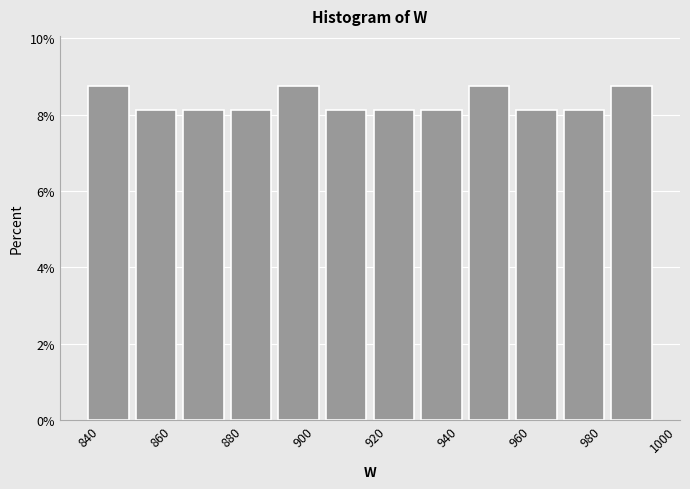

Reading left to right, transcribe this chart: for each bar, give the range it covers on the x-axis and its height. Neither the bar edges nor the heights are printed on the chart, so give them approximately, as read against the axes.

840 to 854: 8.8
854 to 866: 8.2
866 to 880: 8.2
880 to 894: 8.2
894 to 906: 8.8
906 to 920: 8.2
920 to 932: 8.2
932 to 946: 8.2
946 to 960: 8.8
960 to 972: 8.2
972 to 986: 8.2
986 to 1000: 8.8